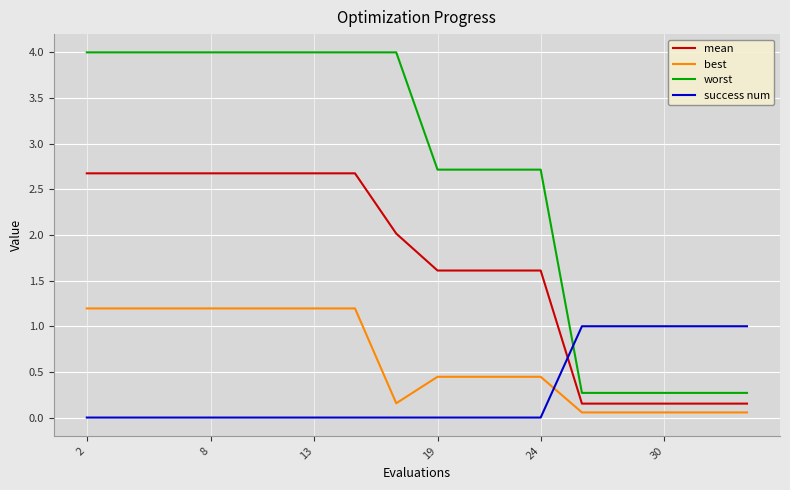

How many times do success num and best cross each other?

1